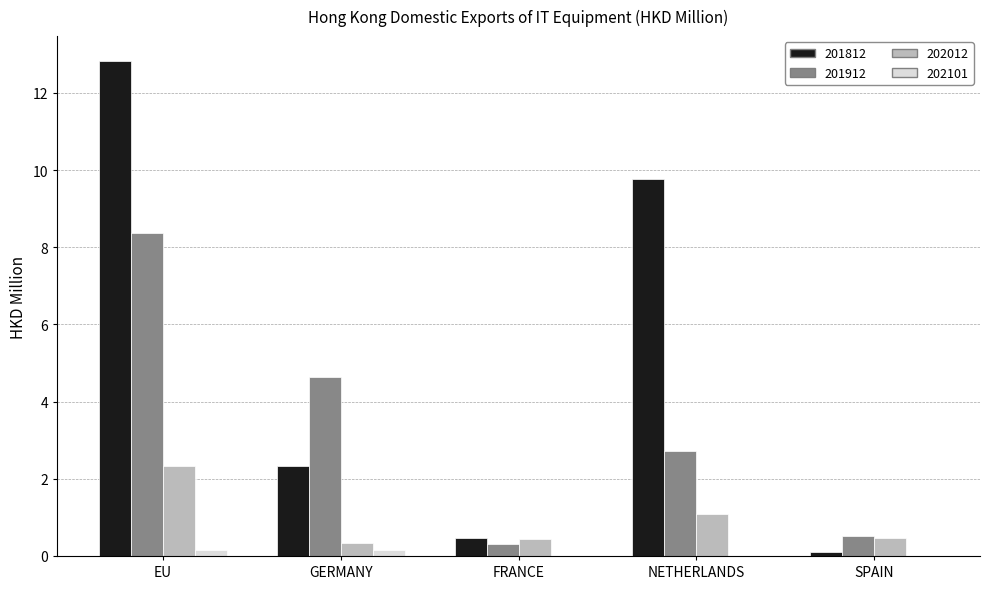

At which category is the sum across all series the highest?

EU